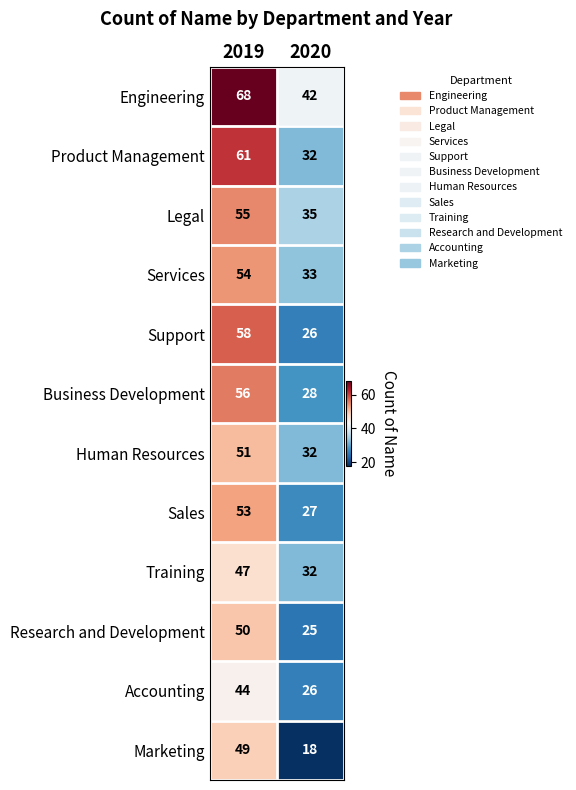

True or false: Accounting has a value of 39 at 2020.

False